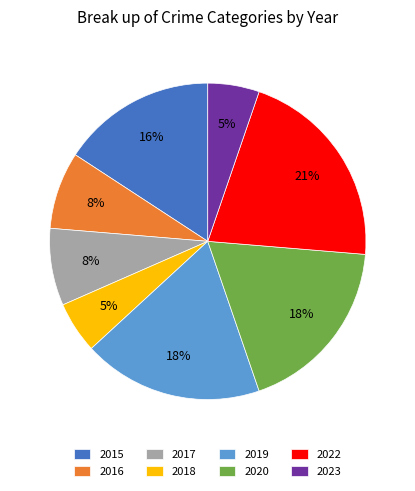

To the nearest percent, what is the average slice percentage?

12%